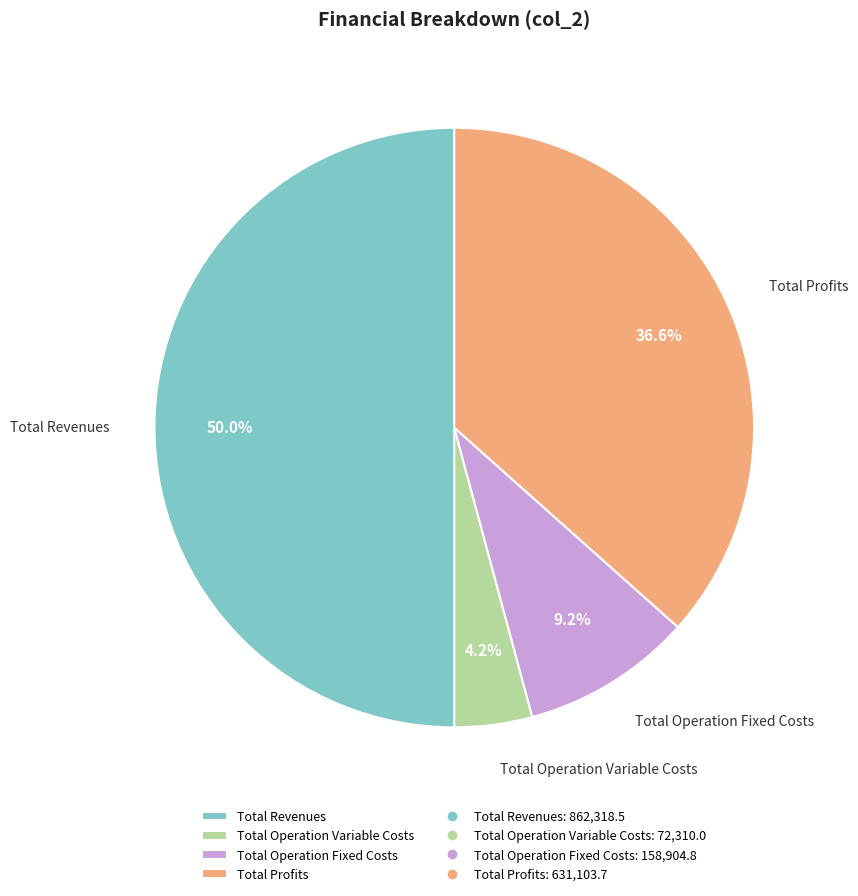

How much of the chart is everything except Total Revenues?

50.0%